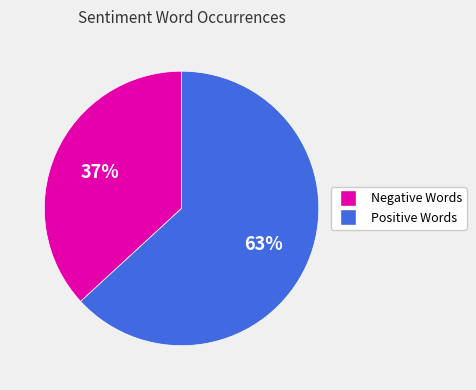

How many slices are in this pie chart?

2